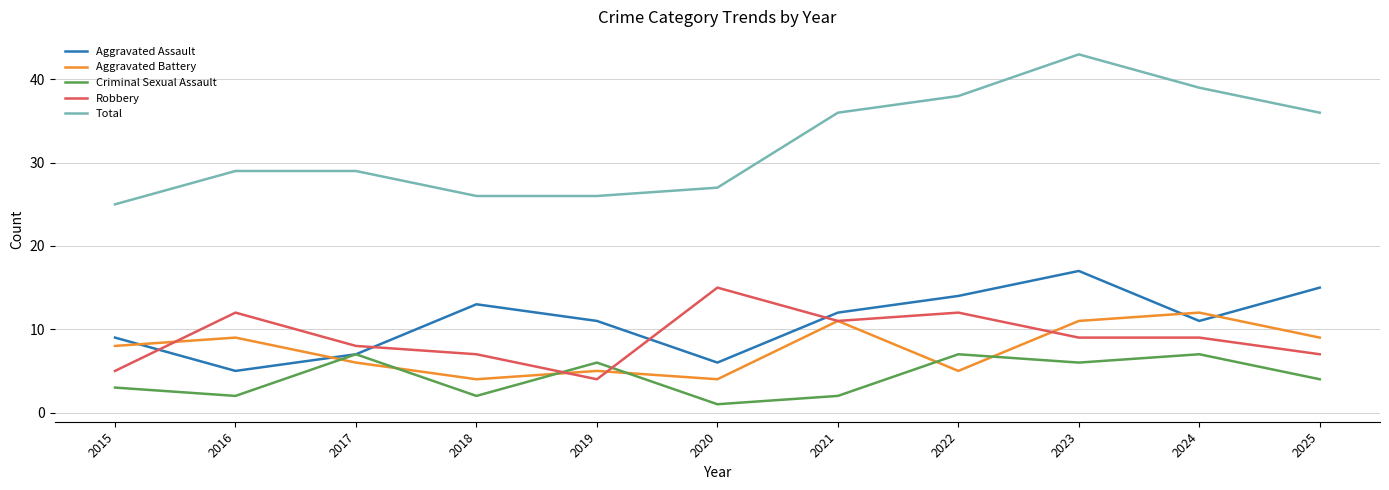

What is the spread (max minus min) of values at 2021?

34